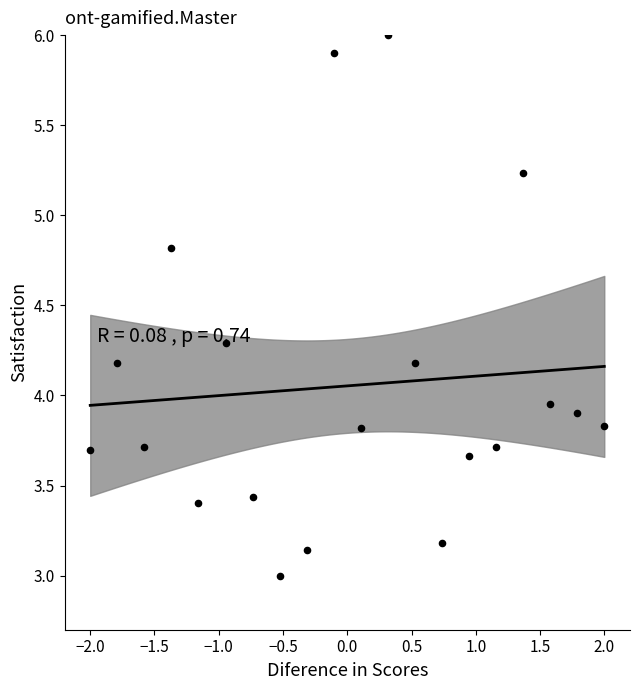

What is the range of Y values (max minus min)?

3.0